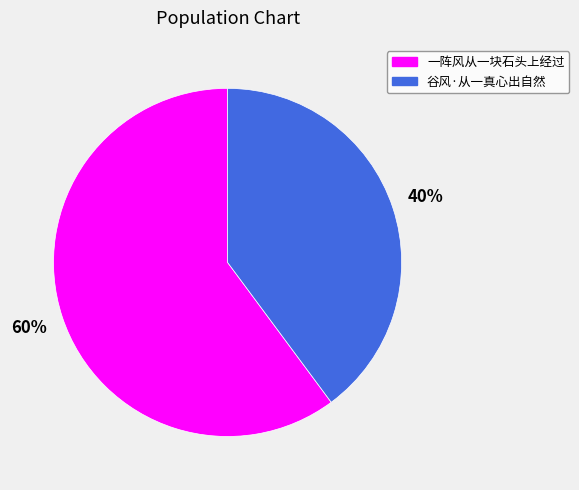

What is the largest slice in the pie chart?

一阵风从一块石头上经过